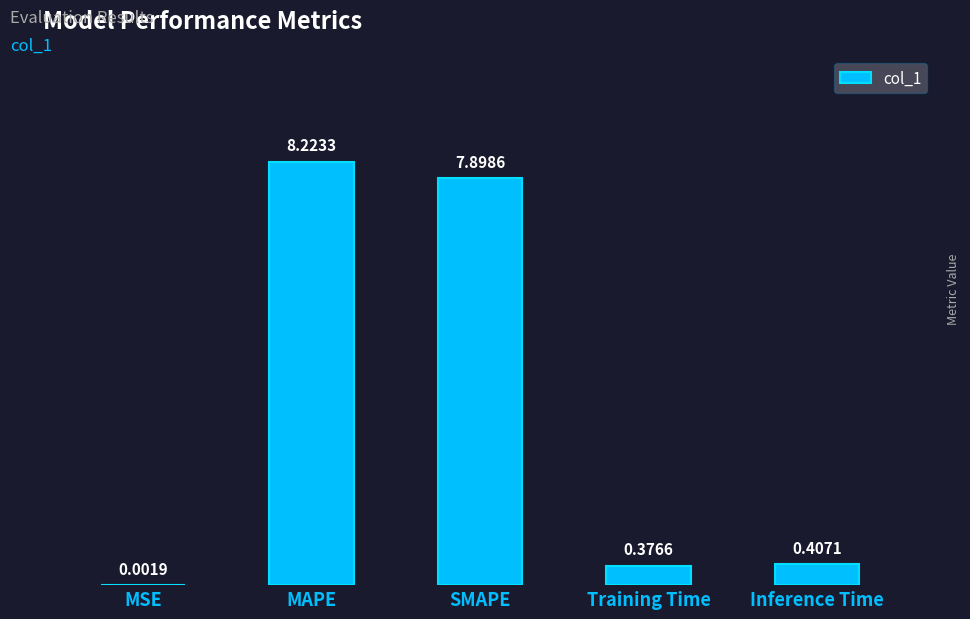

What is the change in value from MAPE to Inference Time?

-7.8